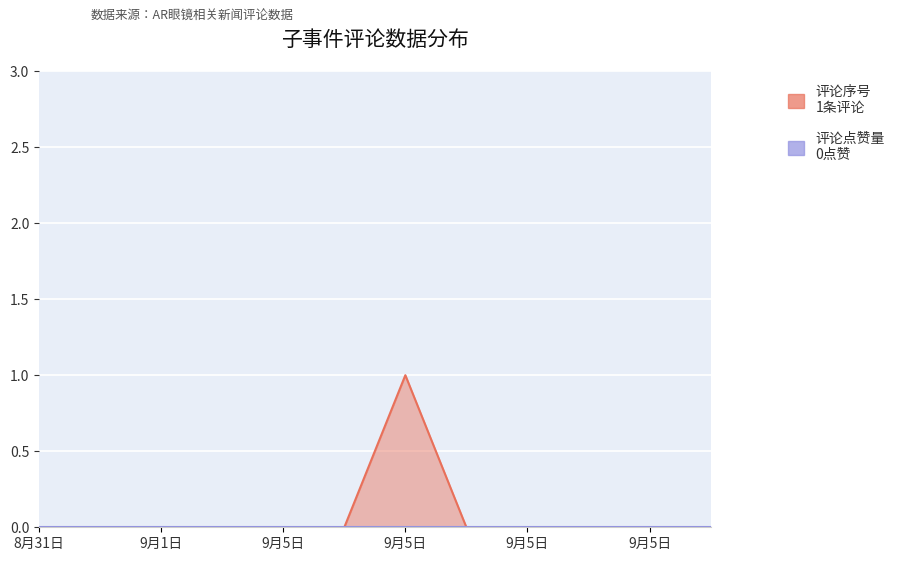

How many interior local peaks (higher than both neighbors) does the data have?

1